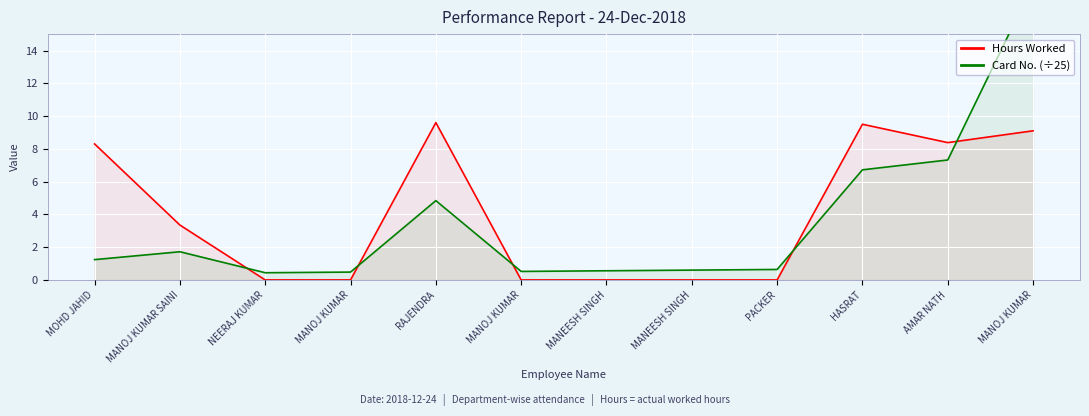

Which series has the largest total across all categories?

Hours Worked